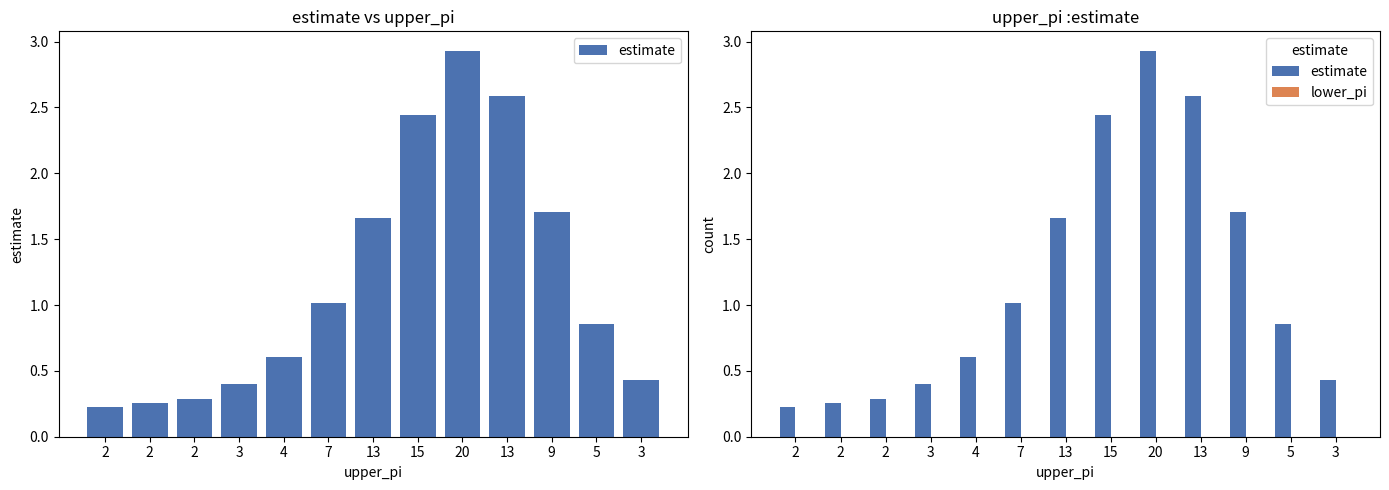

What is the sum of all estimate values?

15.4